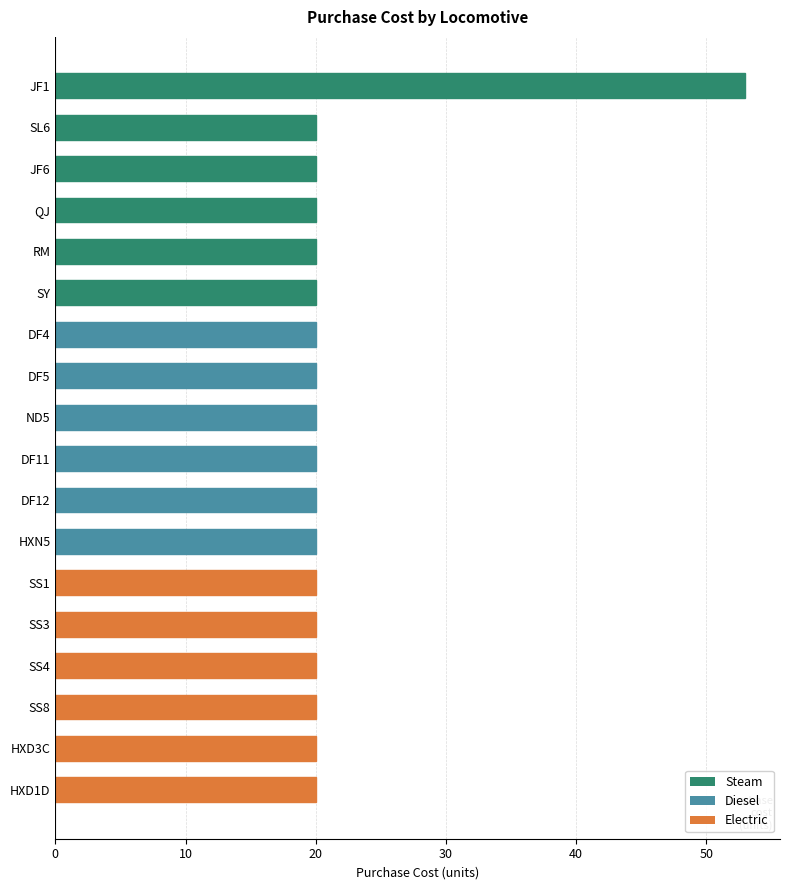

What is the difference between the maximum and minimum values?

33